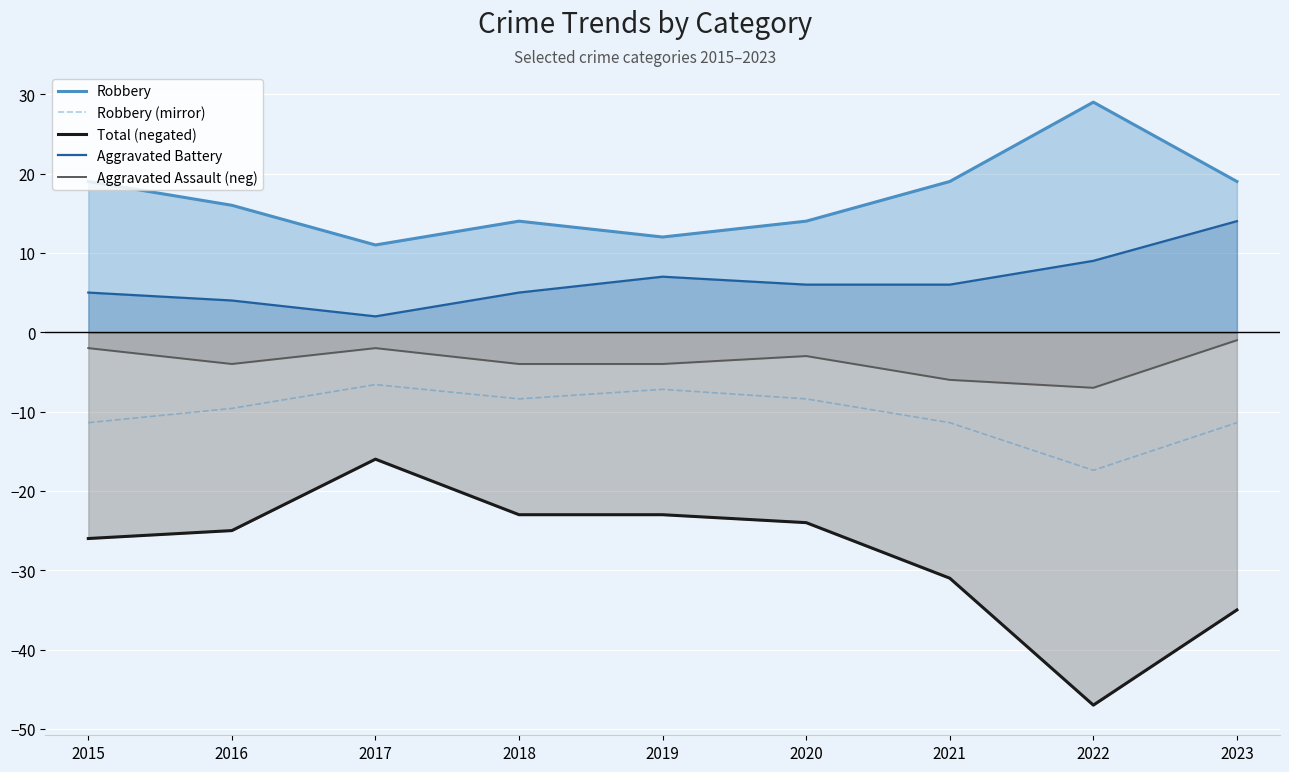

What is the difference between the Total (negated) values at 2016 and 2020?

1.0